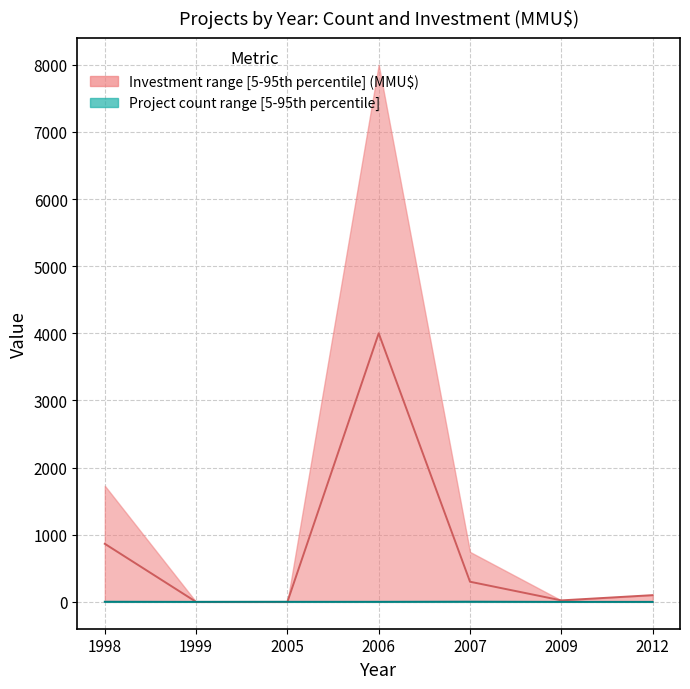

How many interior local valleys does the Count_mid series have?

1